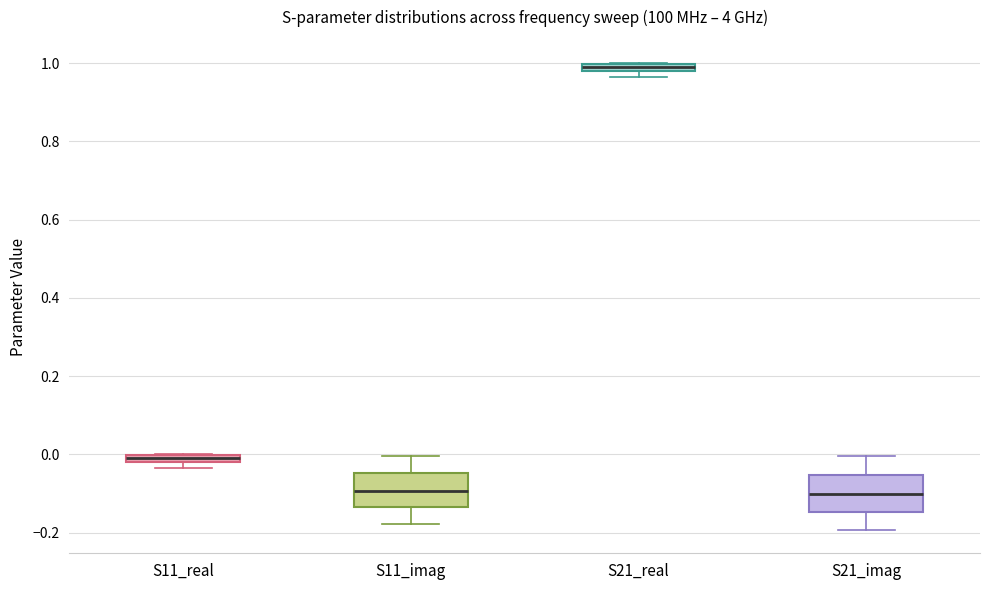

Where does the upper whisker of the box for S21_imag end on the y-axis? The values are not printed on the chart, so give them approximately, as read against the axis.

0.00